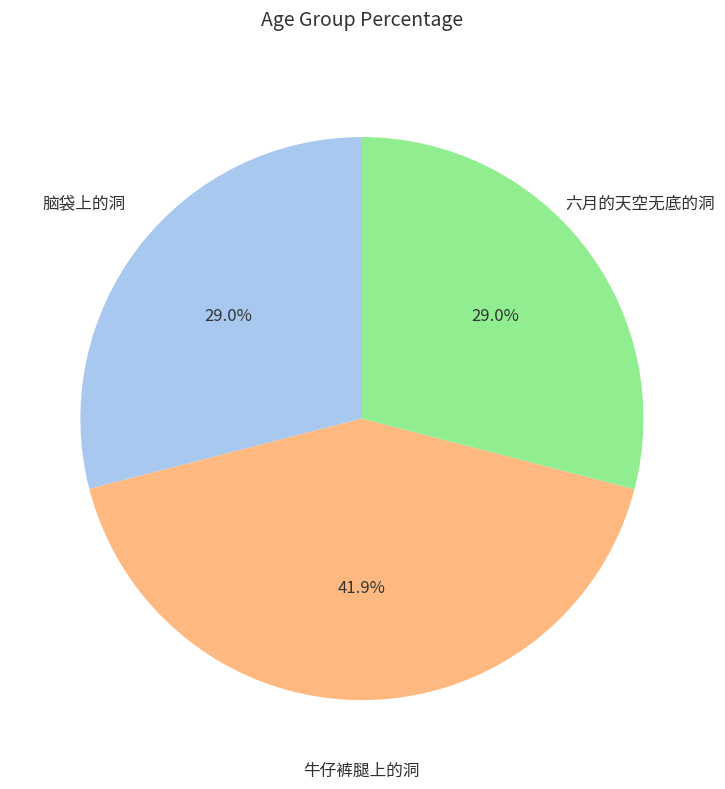

To the nearest percent, what is the combined percentage of 六月的天空无底的洞 and 牛仔裤腿上的洞?

71%